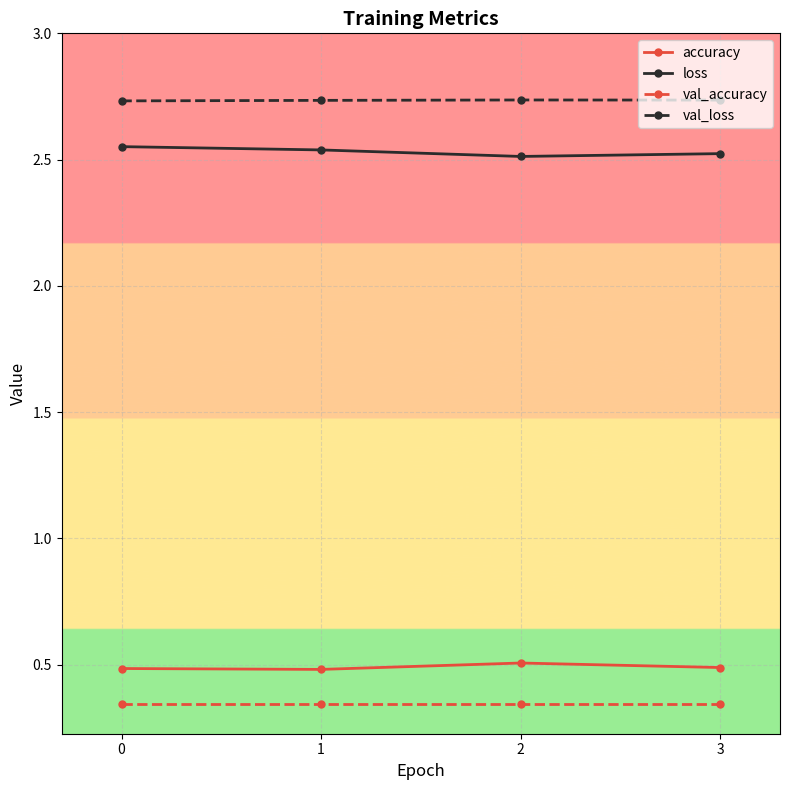

Is this an area chart (filled region under the line)?

No